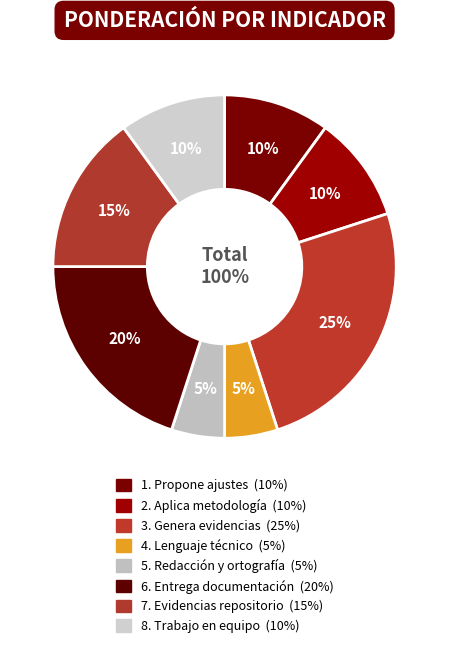

True or false: 4. Lenguaje técnico accounts for 5% of the total.

True